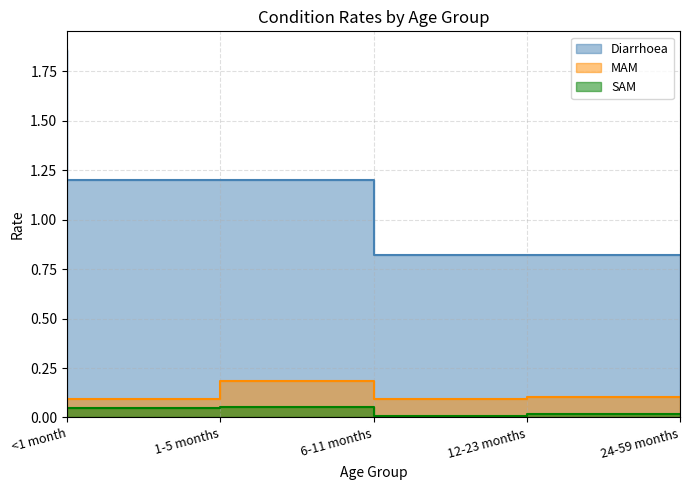

Does the chart display data point markers on the line(s)?

No